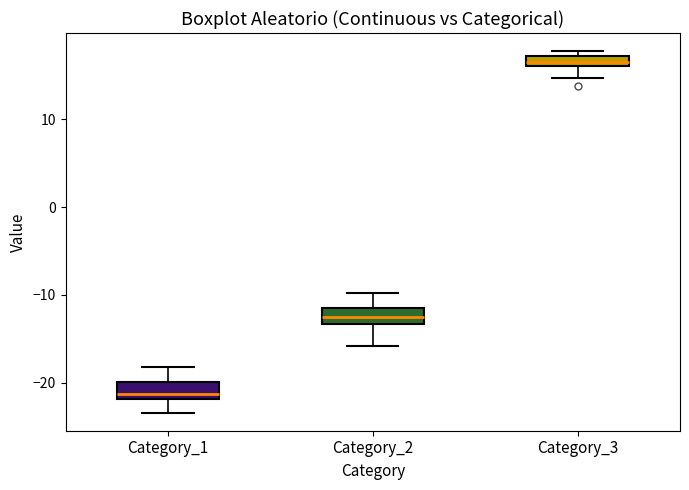

Where is the lower edge of the box for Category_3 on the y-axis? The values are not printed on the chart, so give them approximately, as read against the axis.

16